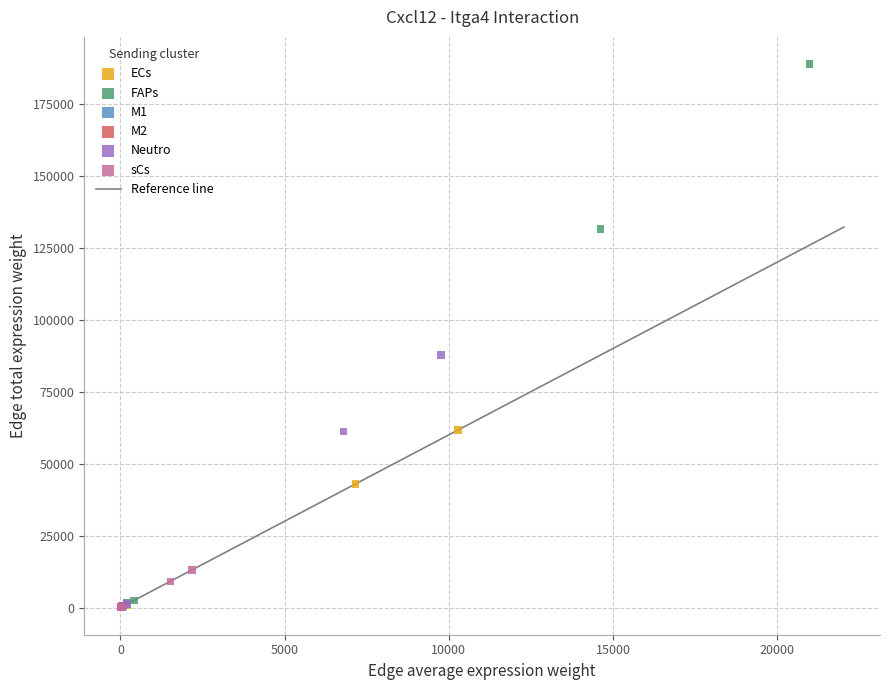

Which series reaches the maximum Y coordinate?

FAPs